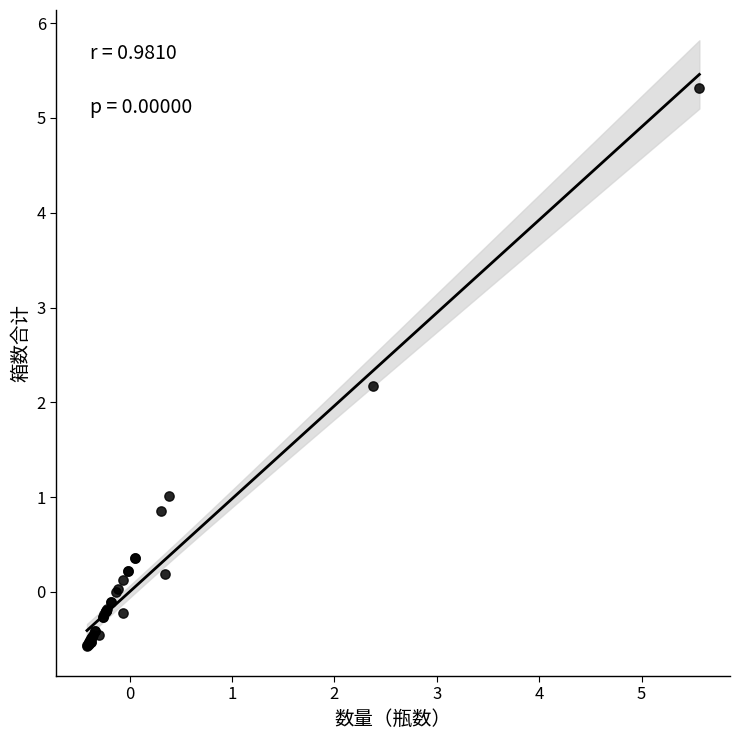

What Y value in the scatter plot is closest to 2?

2.2